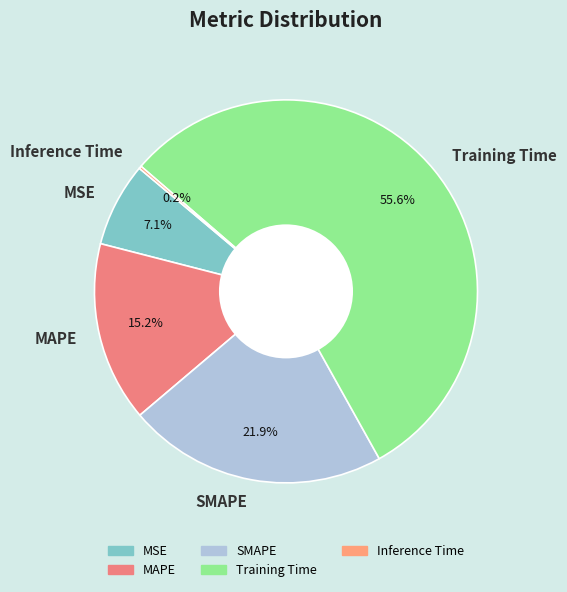

Is there any slice that represents more than half of the pie?

Yes